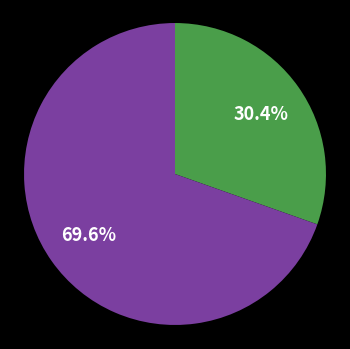

How many segments does this pie chart have?

2